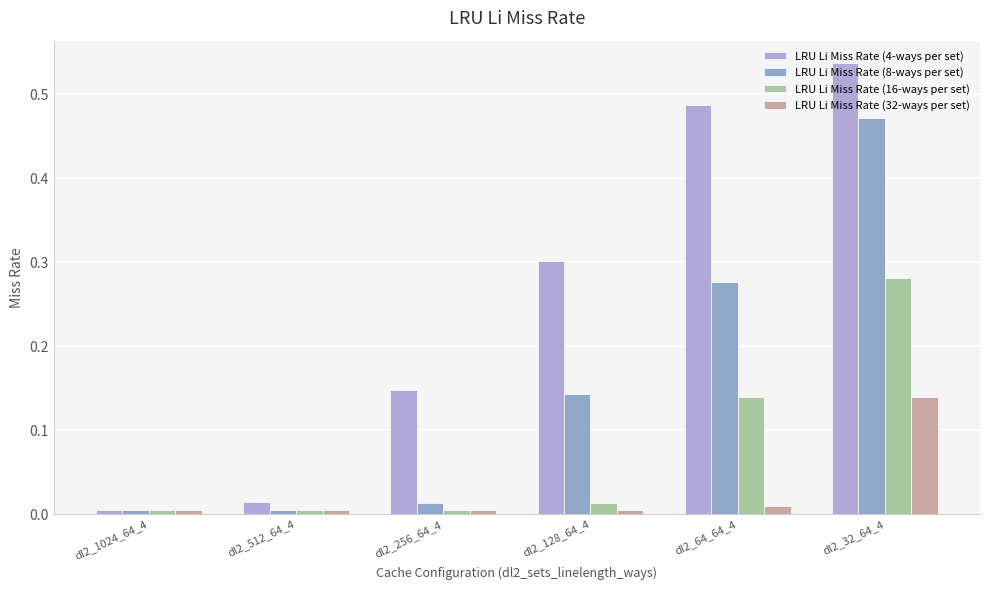

At how many categories does at least one series exceed 0?

6